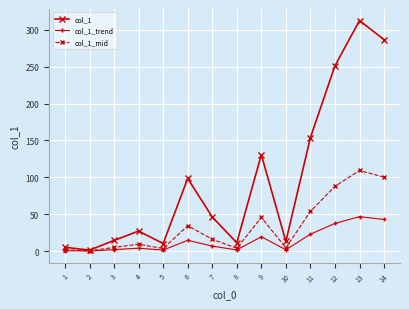

List the series in order of their overall mean, lowest first.

col_1_trend, col_1_mid, col_1